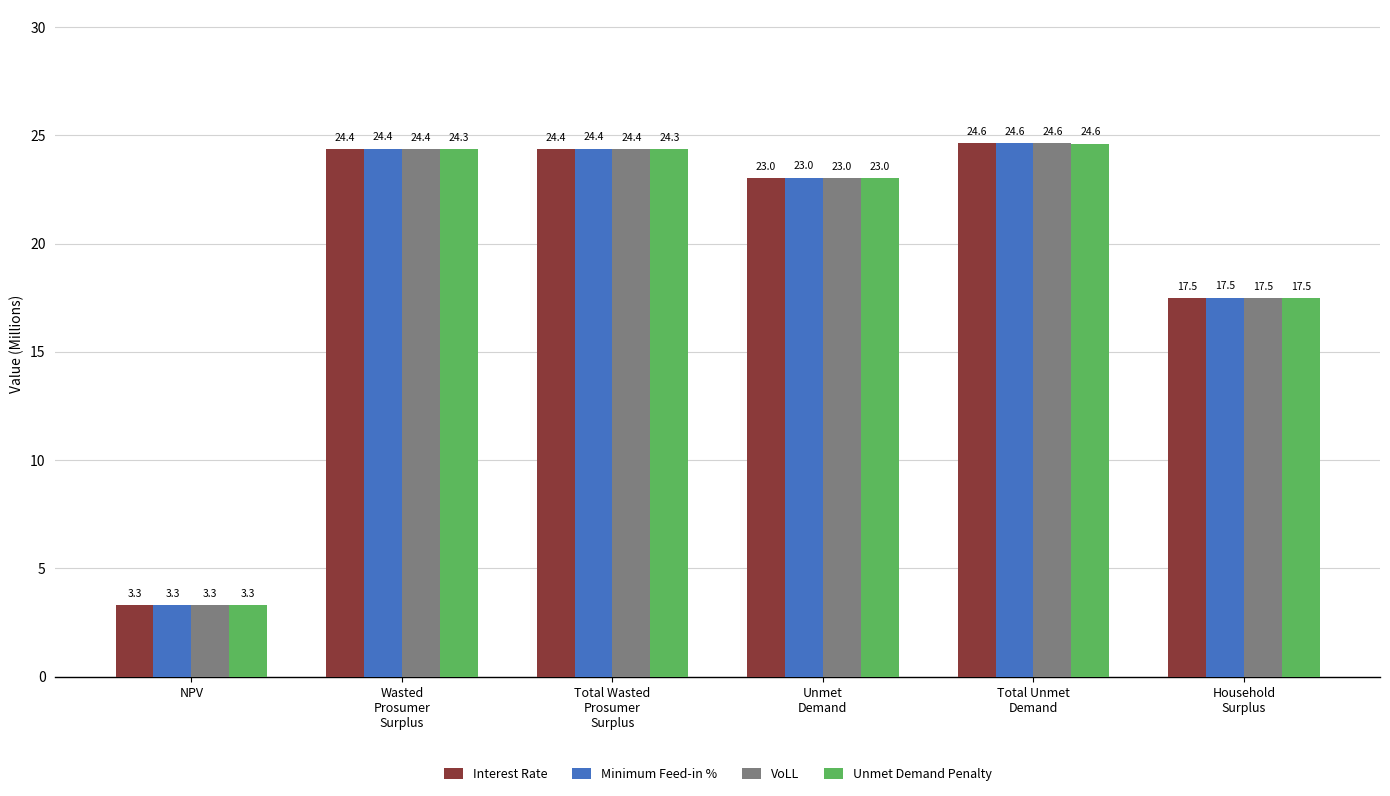

How many groups of bars are there?

6